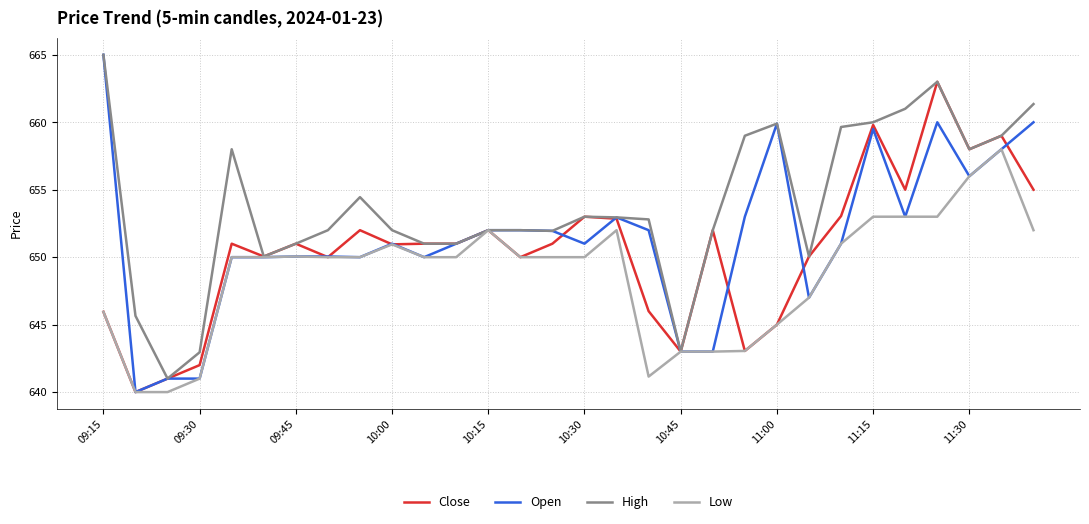

Which series has the widest spread of values?

Open